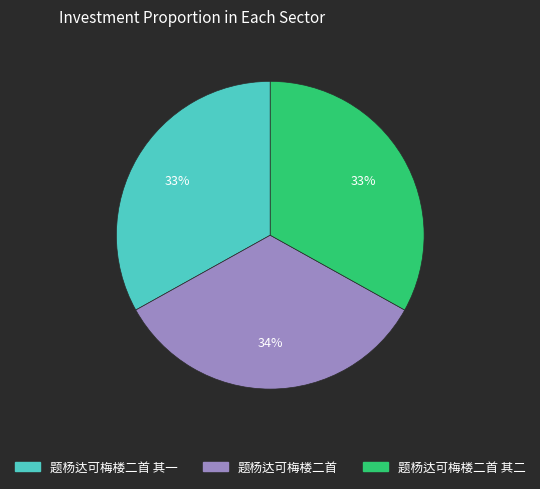

To the nearest percent, what is the difference between the largest and smallest slice percentages?

1%